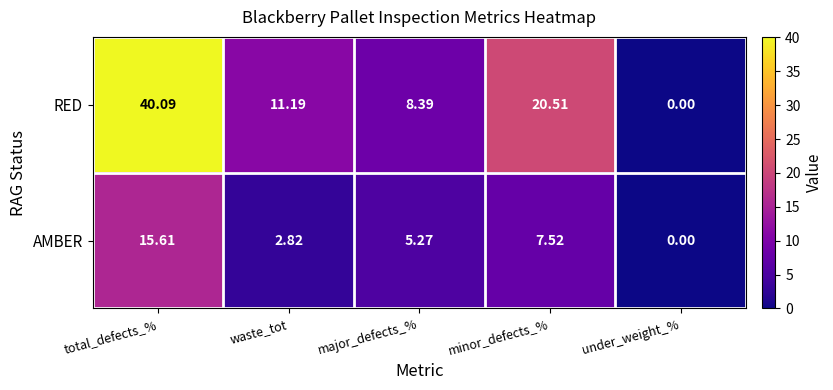

Where does the AMBER series first go above 5?

total_defects_%